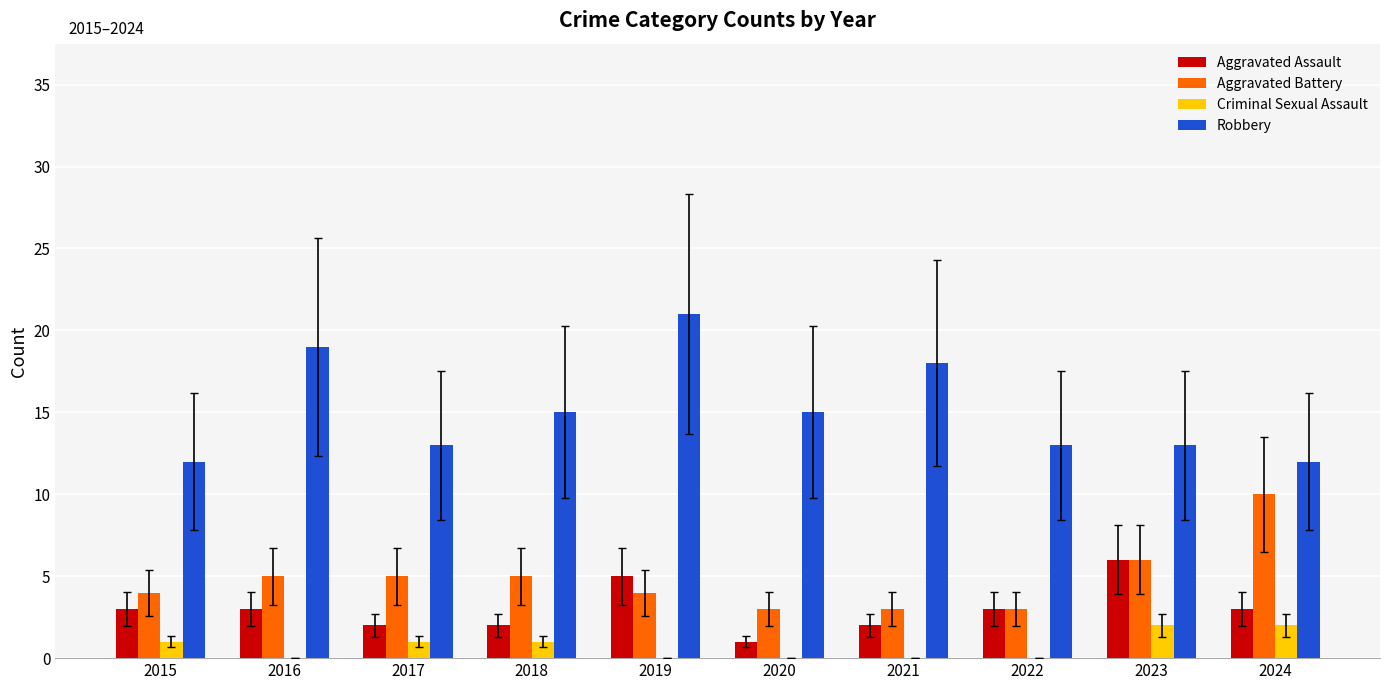

How many categories are shown in the chart?

10